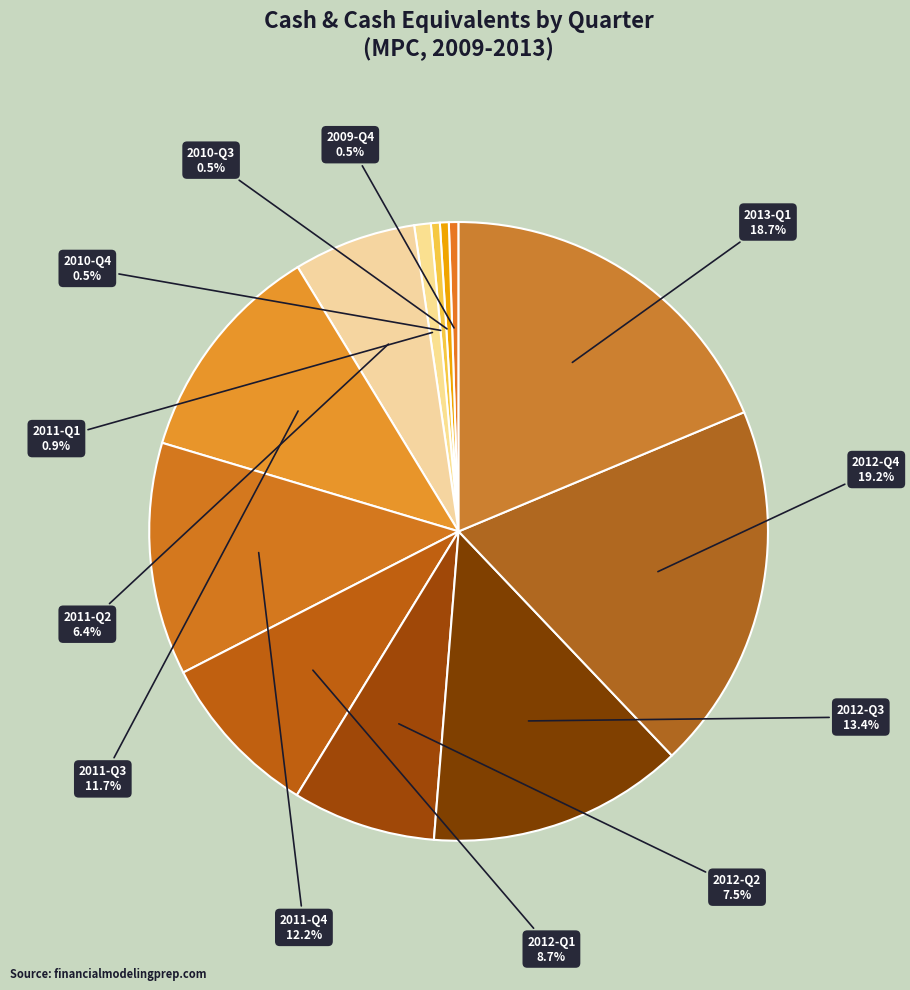

To the nearest percent, what is the difference between the largest and smallest slice percentages?

19%